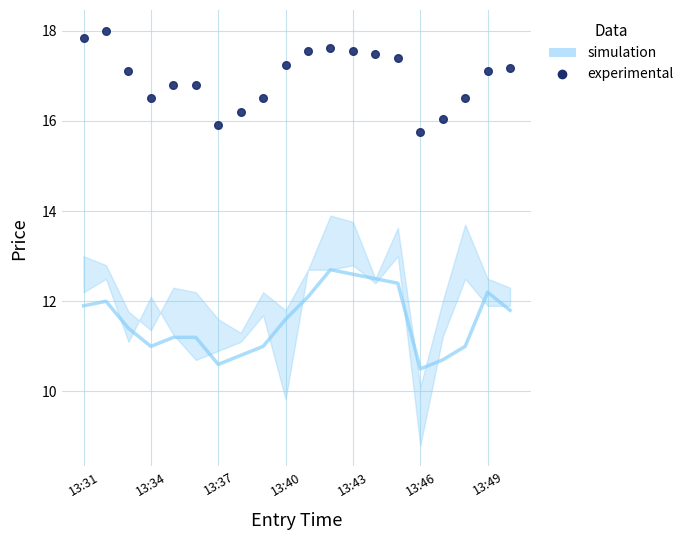

Approximately how many times larger is the value at 11 compared to 16?

1.1